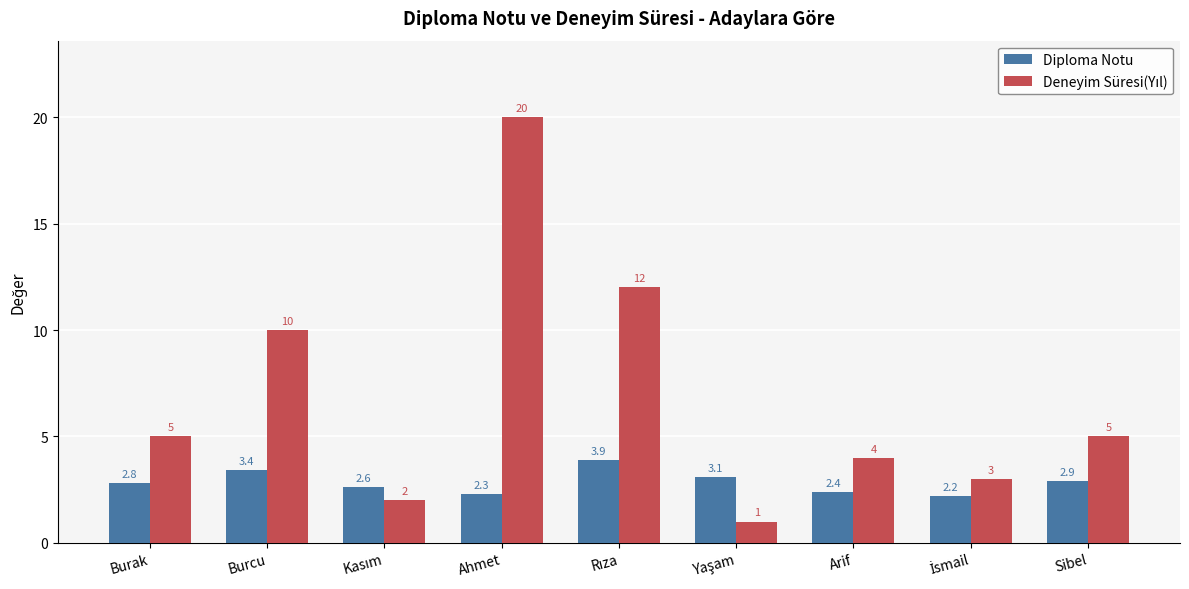

What is the label of the 2nd bar from the left?

Burcu